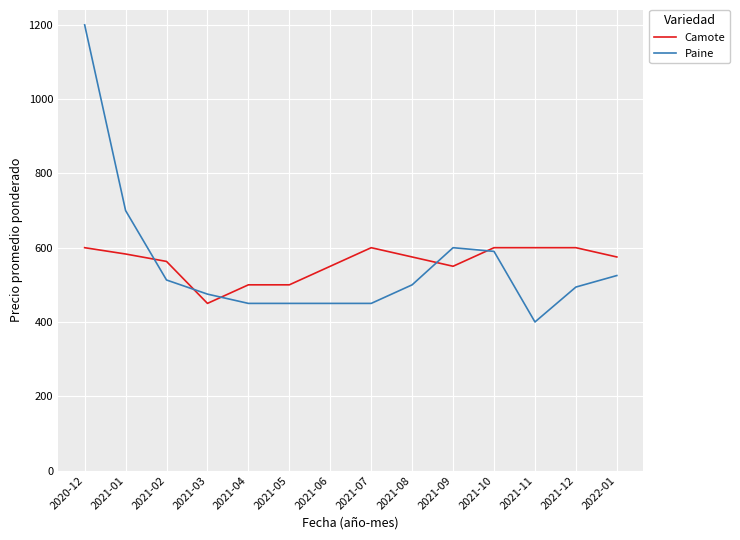

True or false: Paine and Camote intersect in this chart.

True